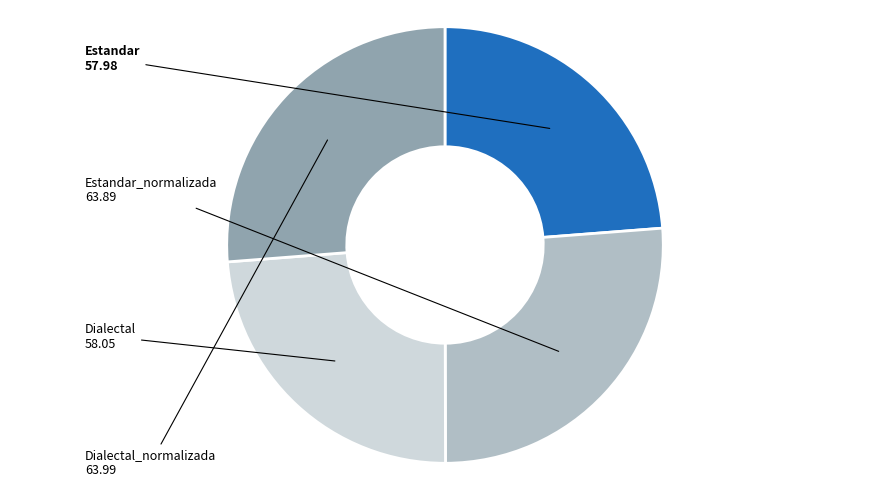

Does Dialectal account for over 50% of the chart?

No